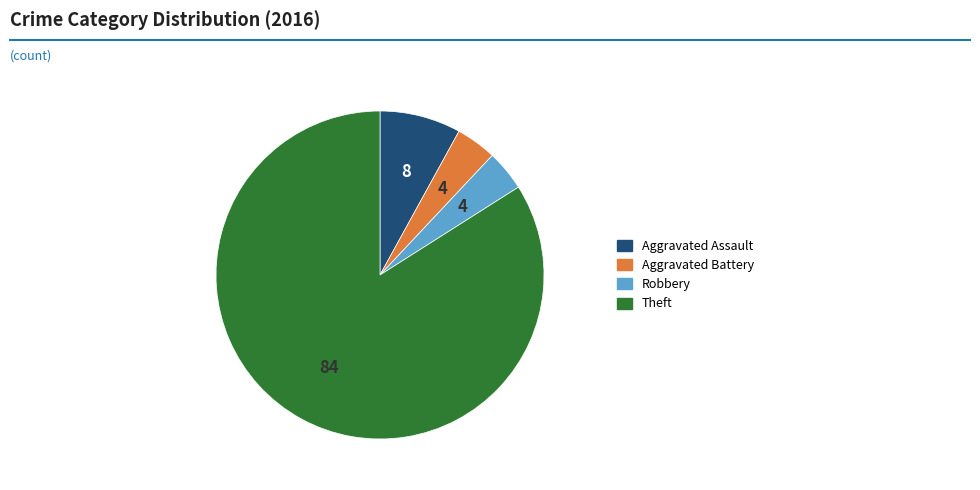

Does any single category account for the majority?

Yes